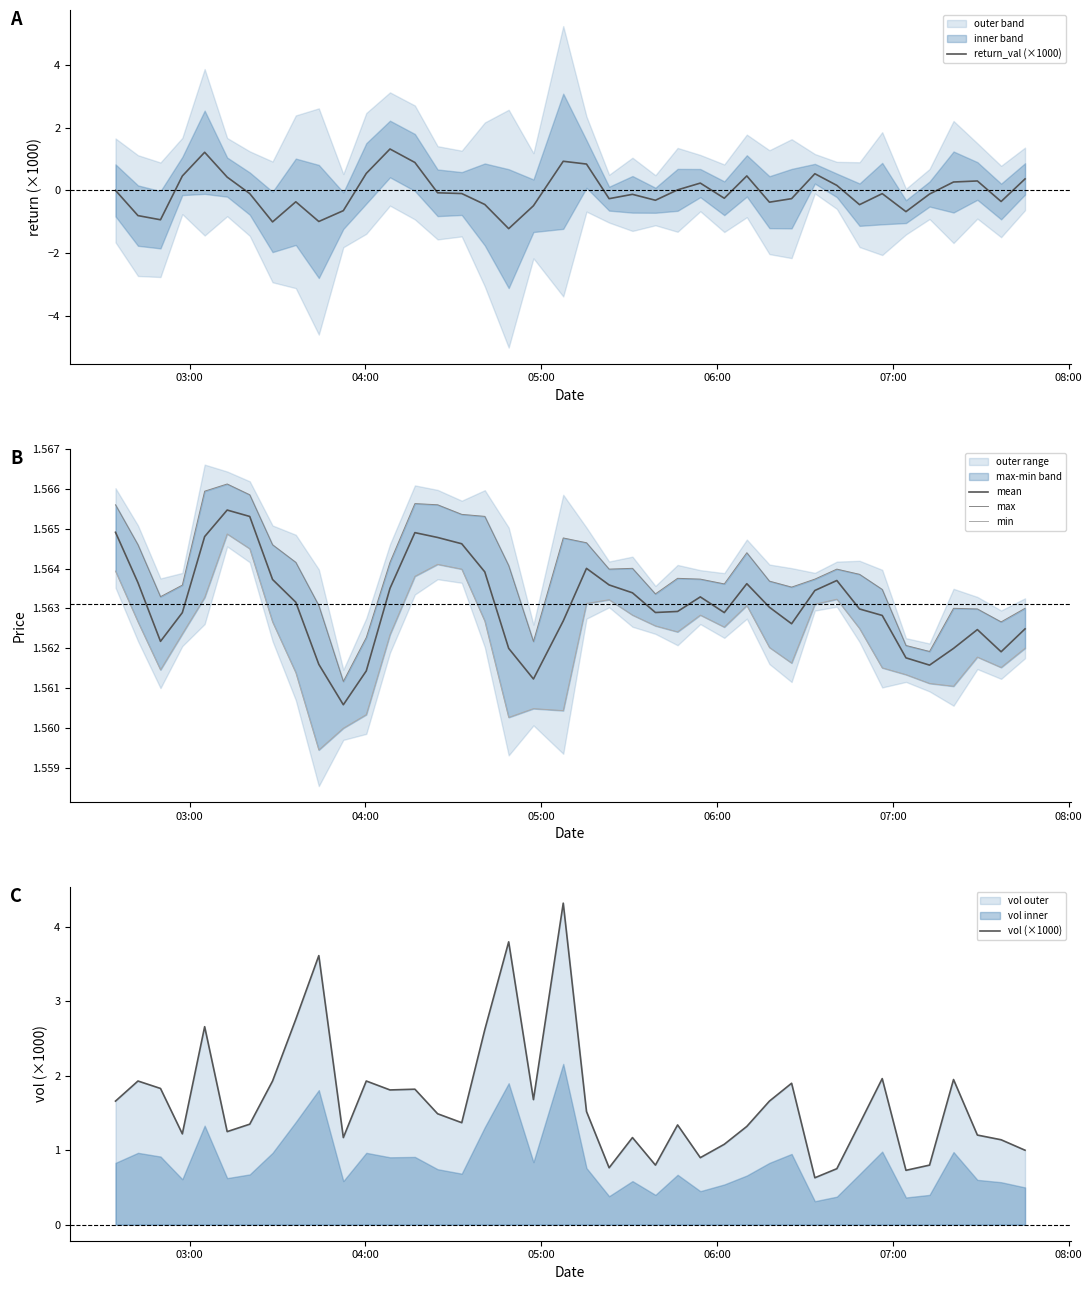

What is the minimum value for return_val (×1000)?

-1.2